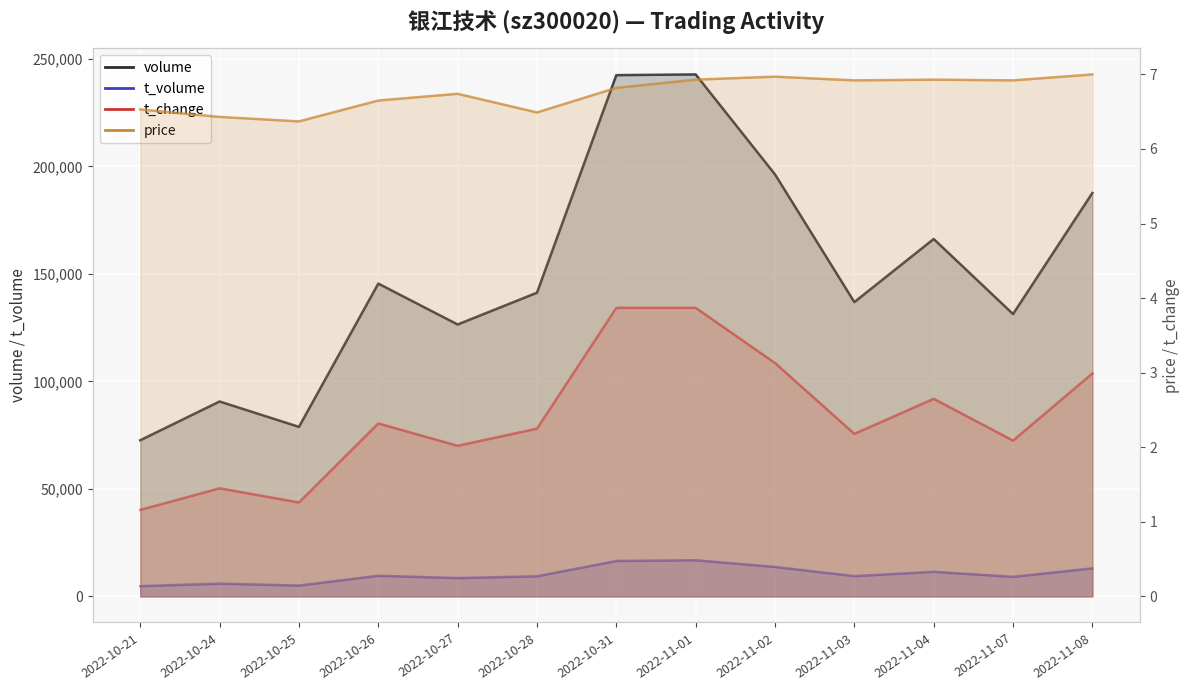

What is the approximate value of t_volume at 2022-10-24?

5937.0